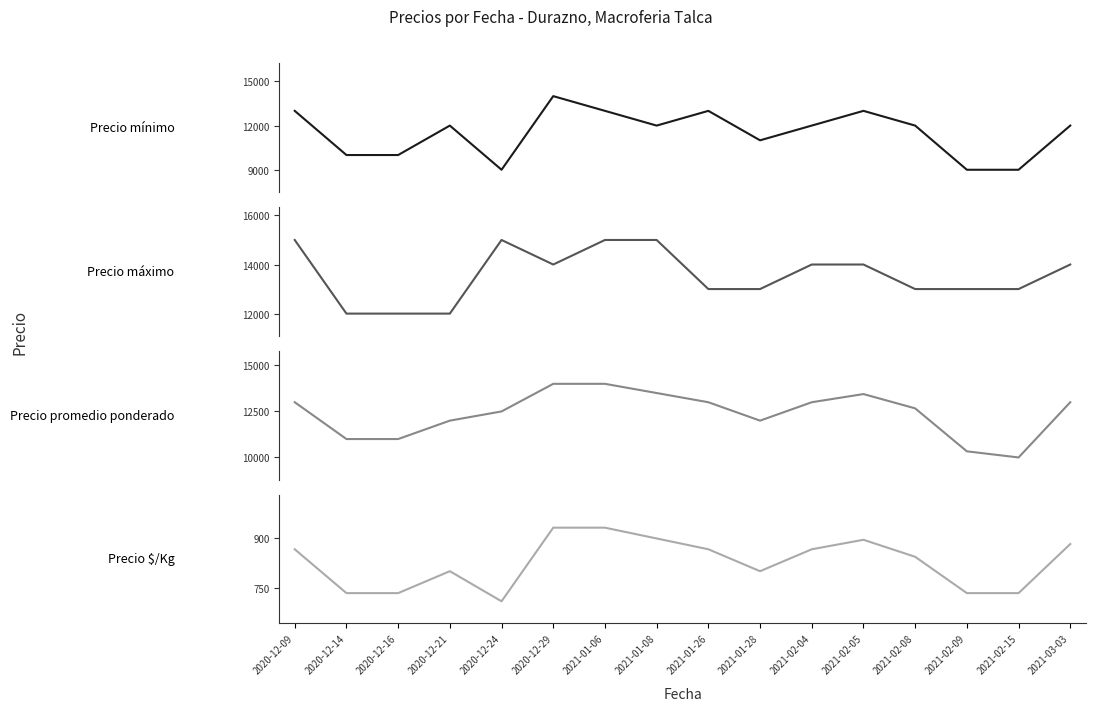

True or false: Precio $/Kg and Precio máximo intersect in this chart.

False